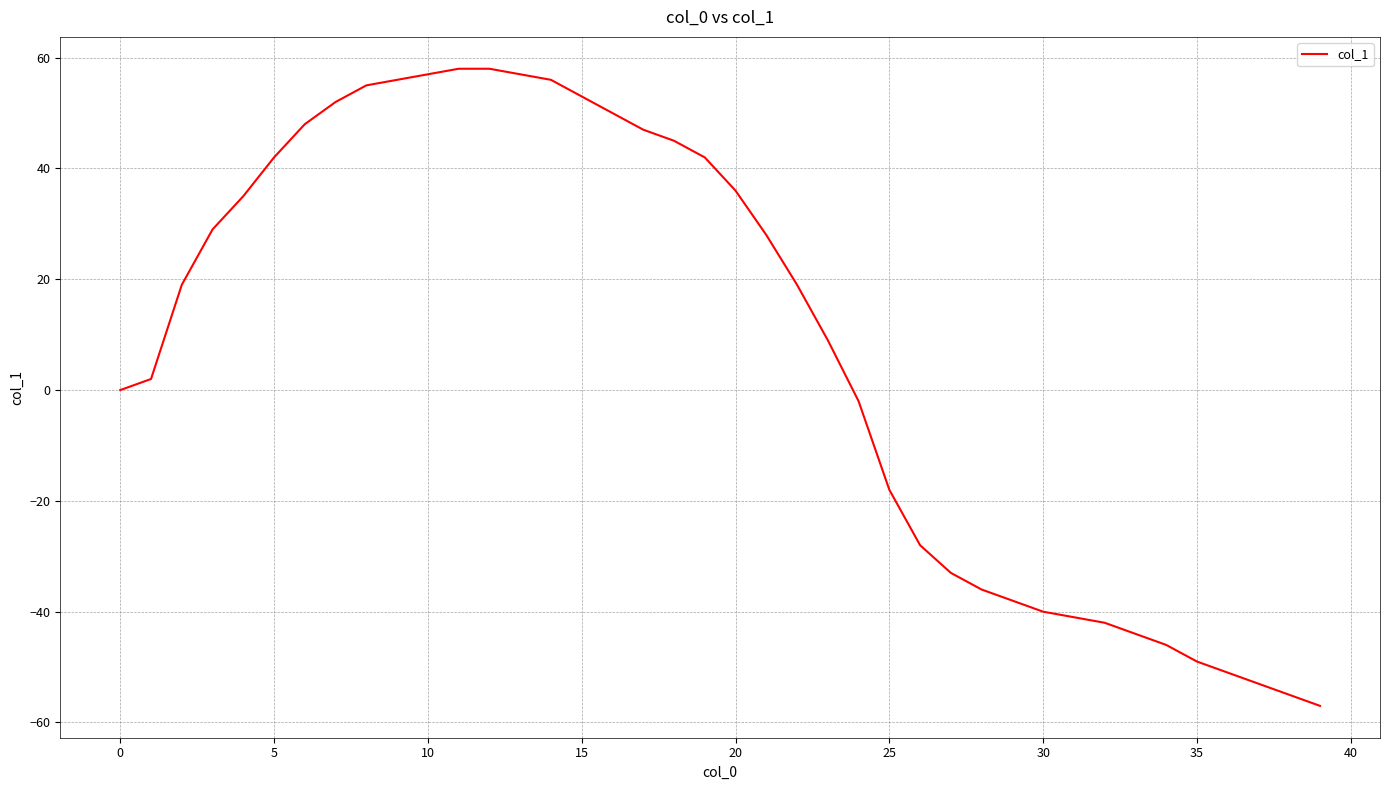

What is the minimum value shown in the chart?

-57